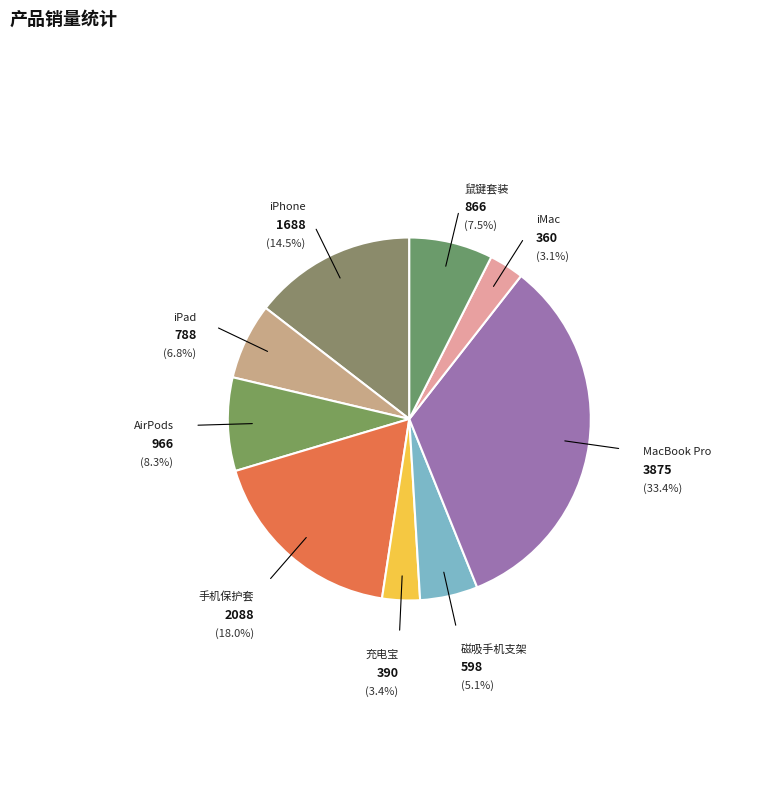

How many segments does this pie chart have?

9